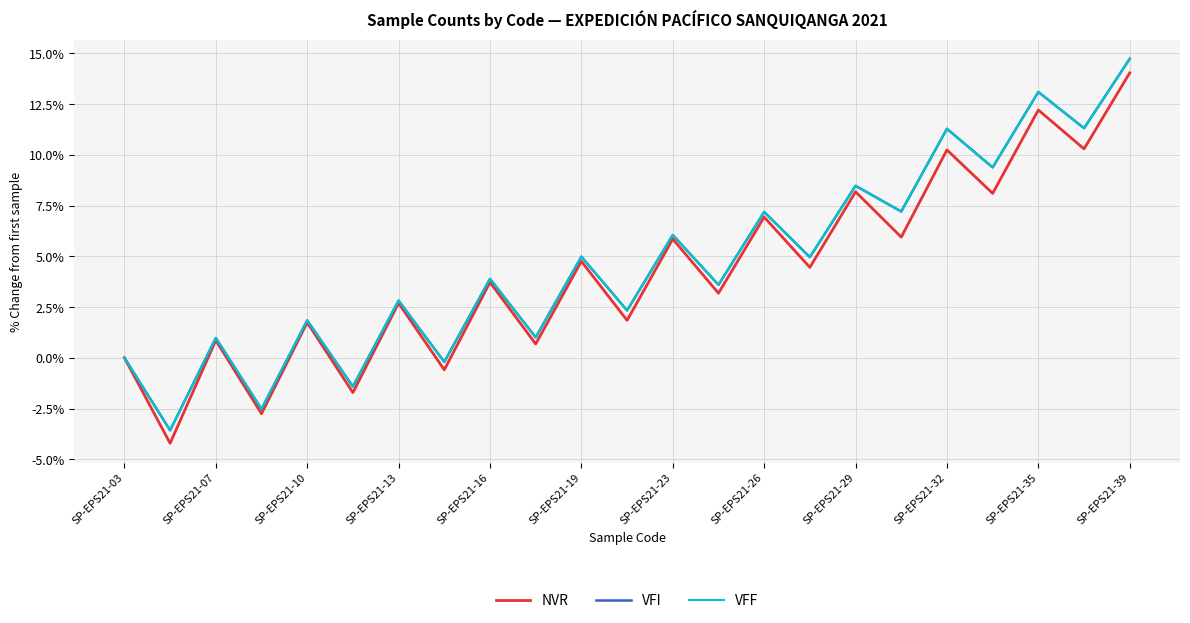

Does the chart have visible grid lines?

Yes